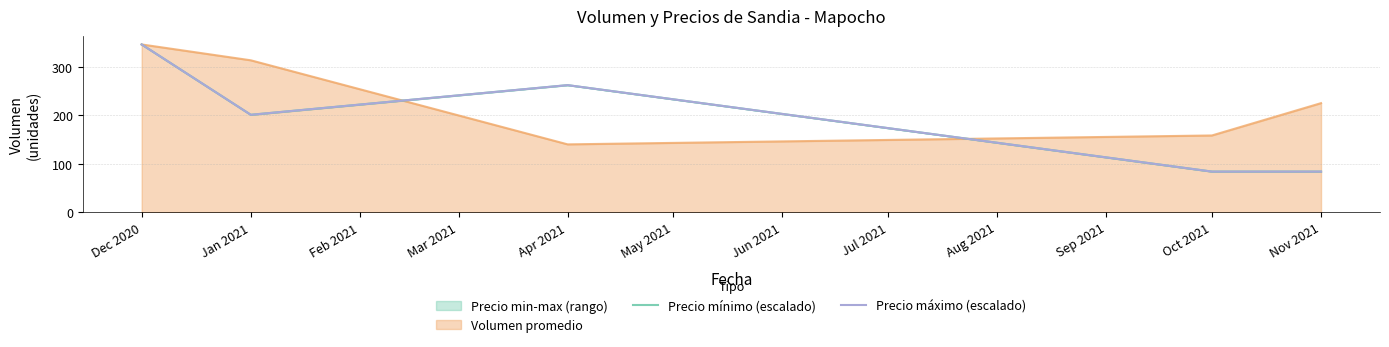

What position from the right is Jan 2021?

4